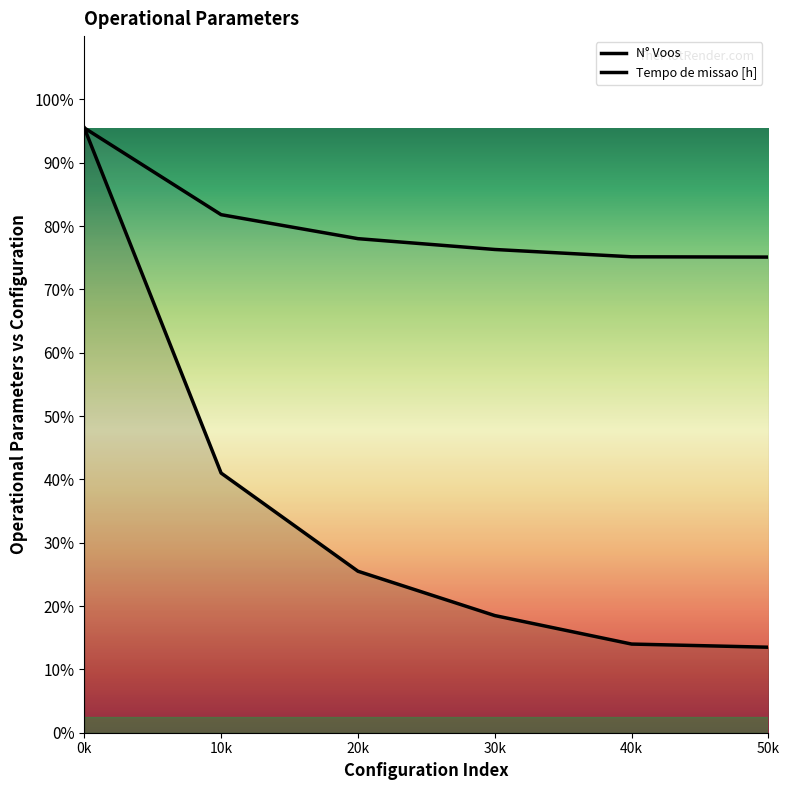

Does the chart display data point markers on the line(s)?

No